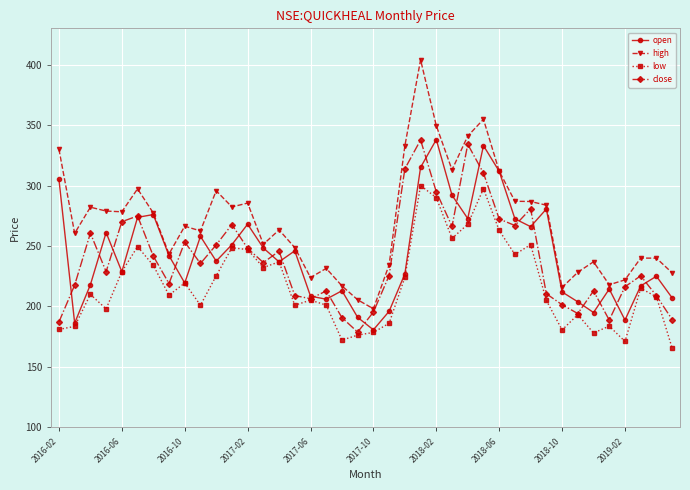

What is the minimum value for close?

178.8